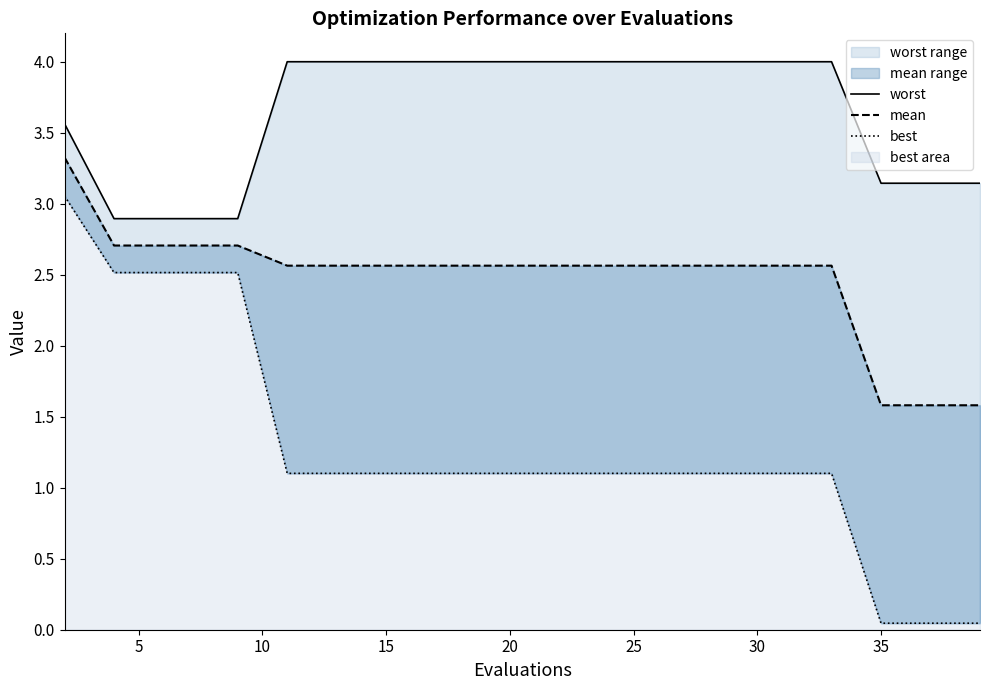

The worst_line series shows 5.9 at 30. True or false?

False